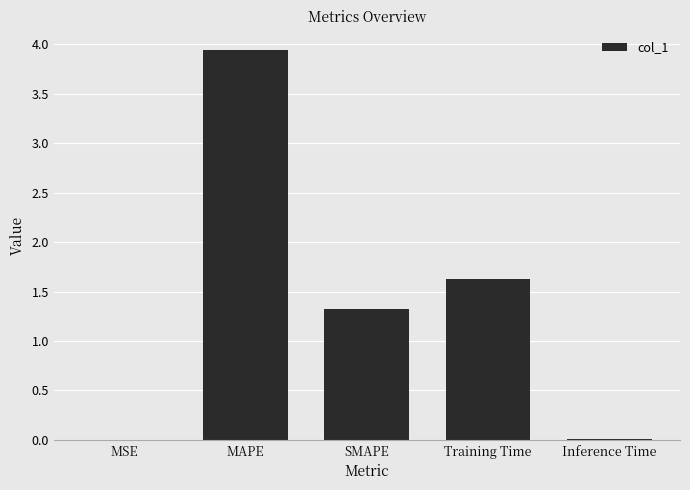

Where does the data first go above 1?

MAPE